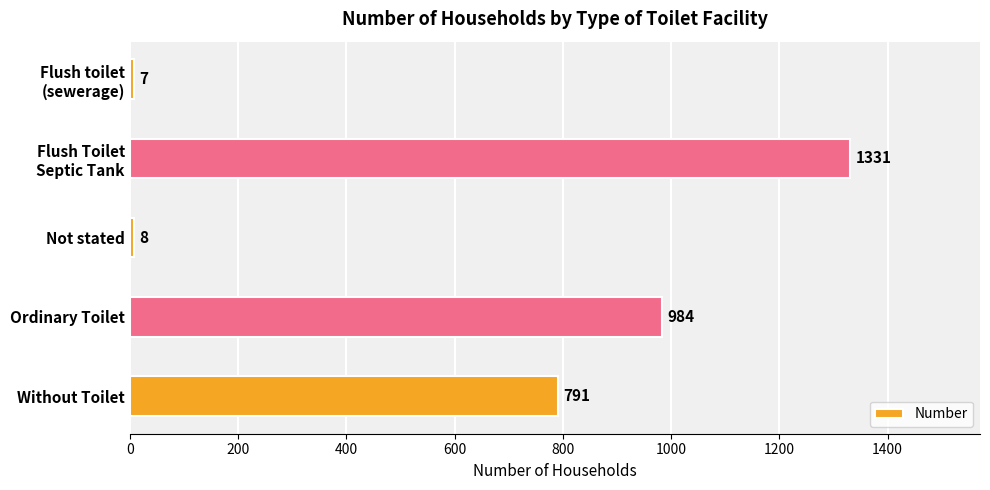

What is the label of the 1st bar from the bottom?

Without Toilet